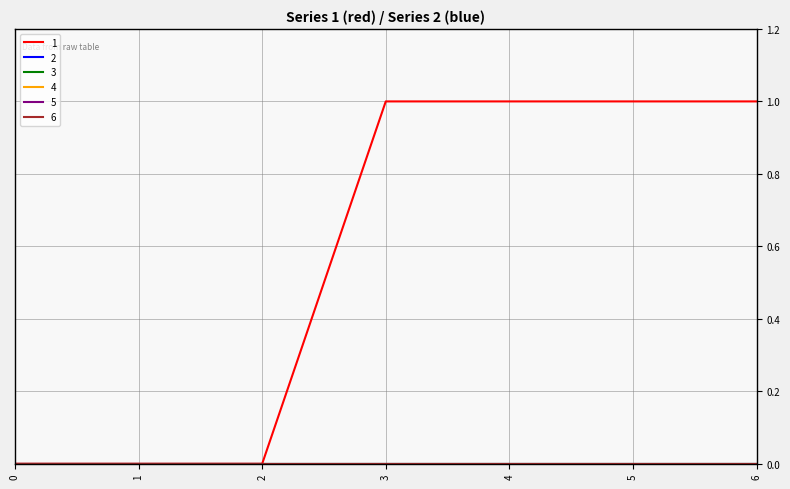

True or false: 6 and 1 cross at least once.

False